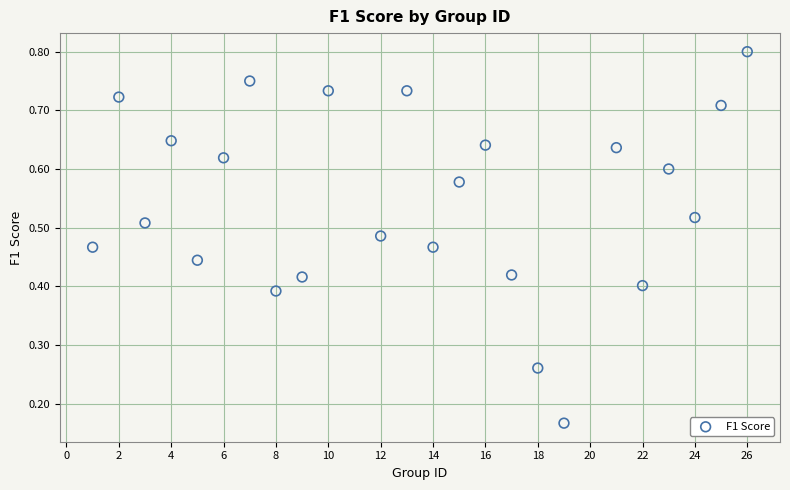

What is the range of X values (max minus min)?

25.0